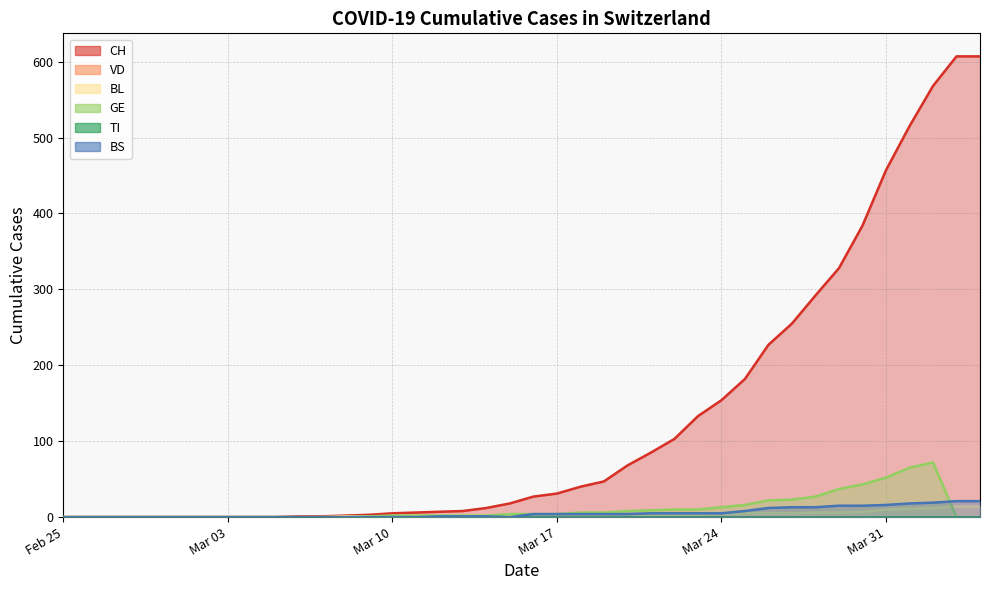

Is it true that CH equals 2 at 2020-03-07?

False